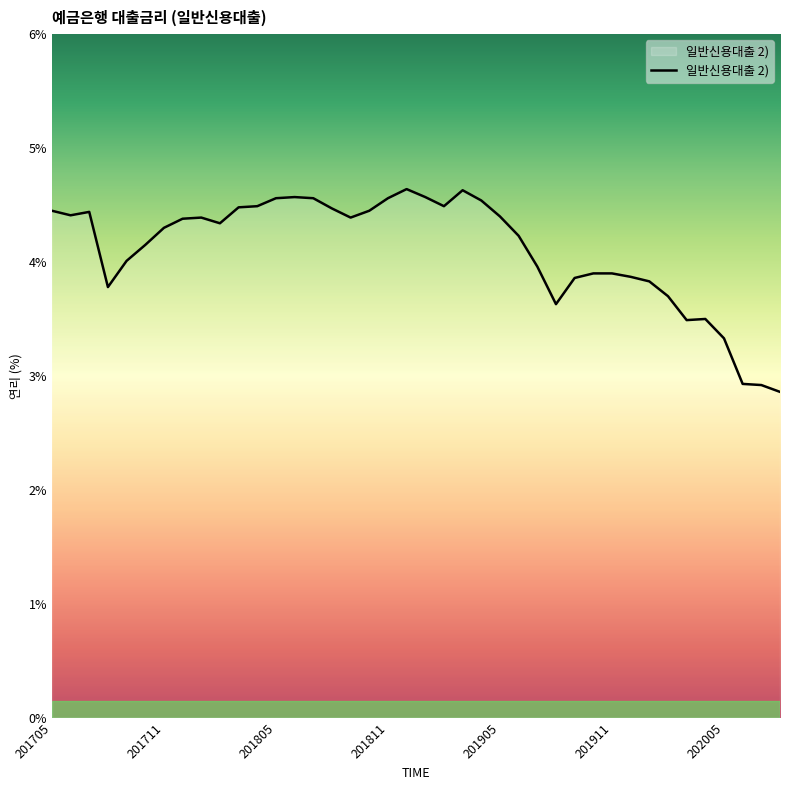

What is the maximum value shown in the chart?

4.6